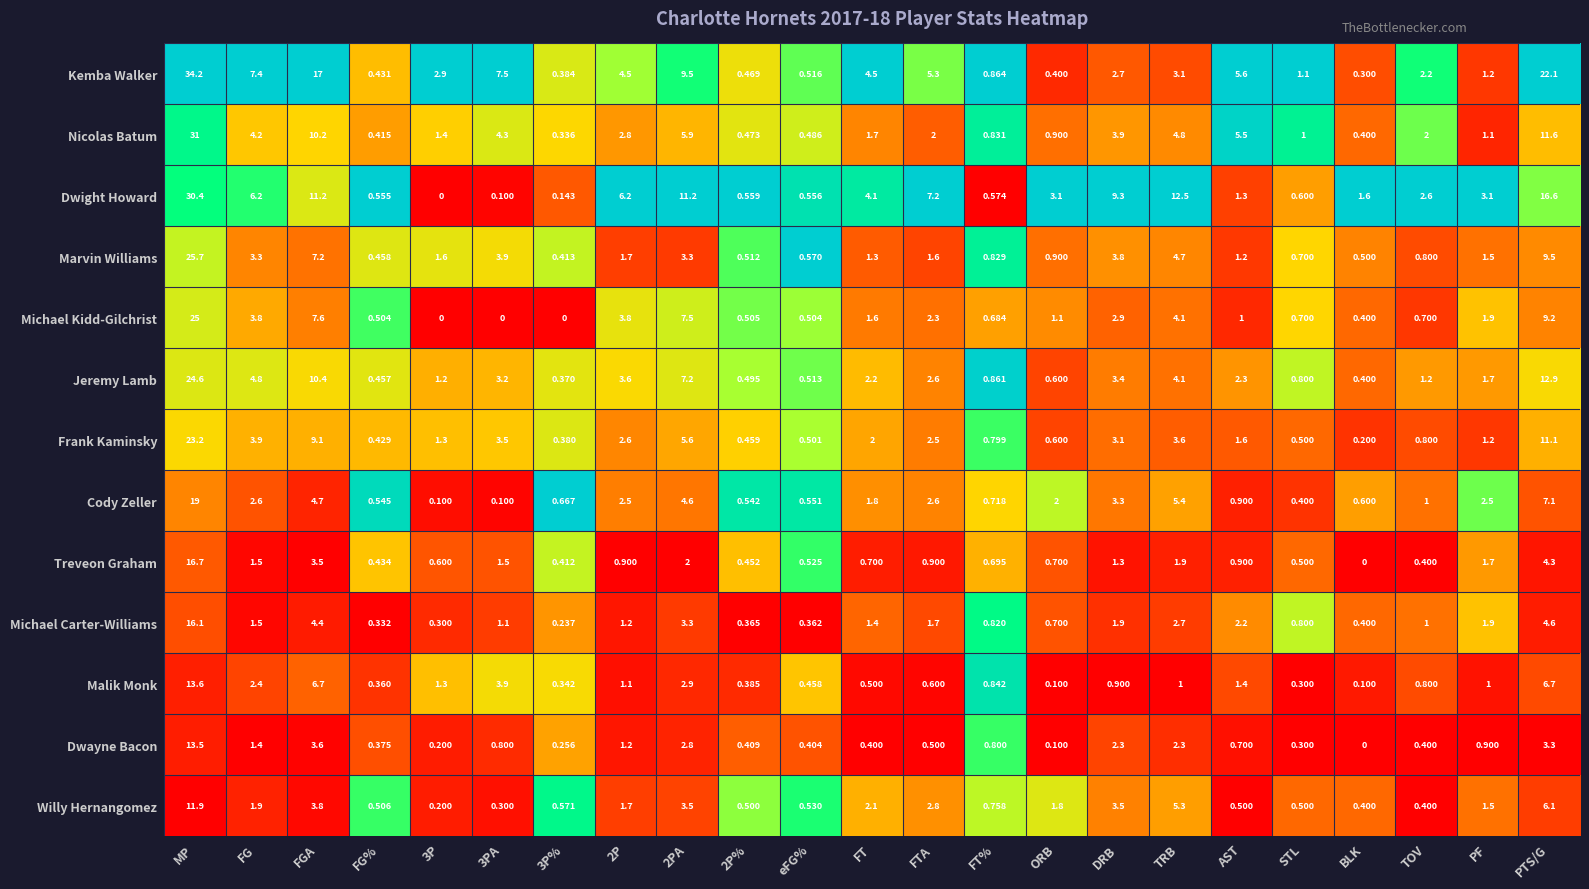

List the series in order of their peak value, lowest first.

Willy Hernangomez, Dwayne Bacon, Malik Monk, Michael Carter-Williams, Treveon Graham, Cody Zeller, Frank Kaminsky, Jeremy Lamb, Michael Kidd-Gilchrist, Marvin Williams, Dwight Howard, Nicolas Batum, Kemba Walker